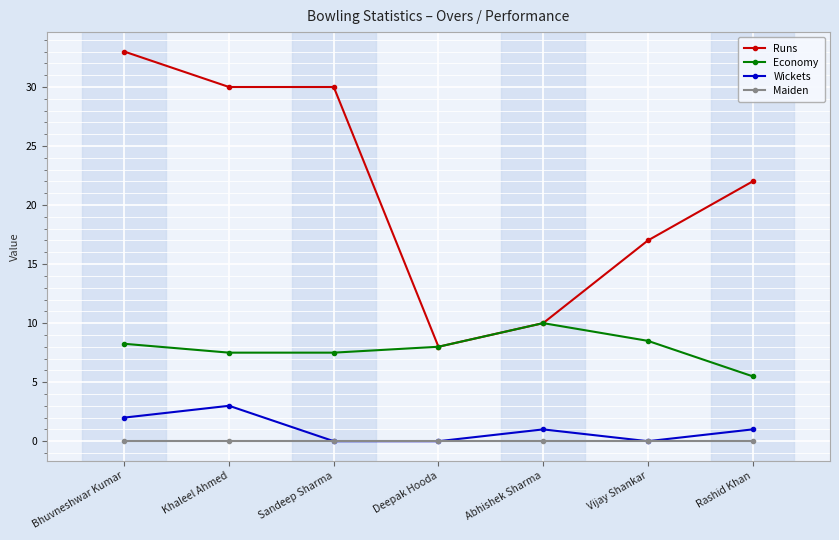

What position from the right is Khaleel Ahmed?

6